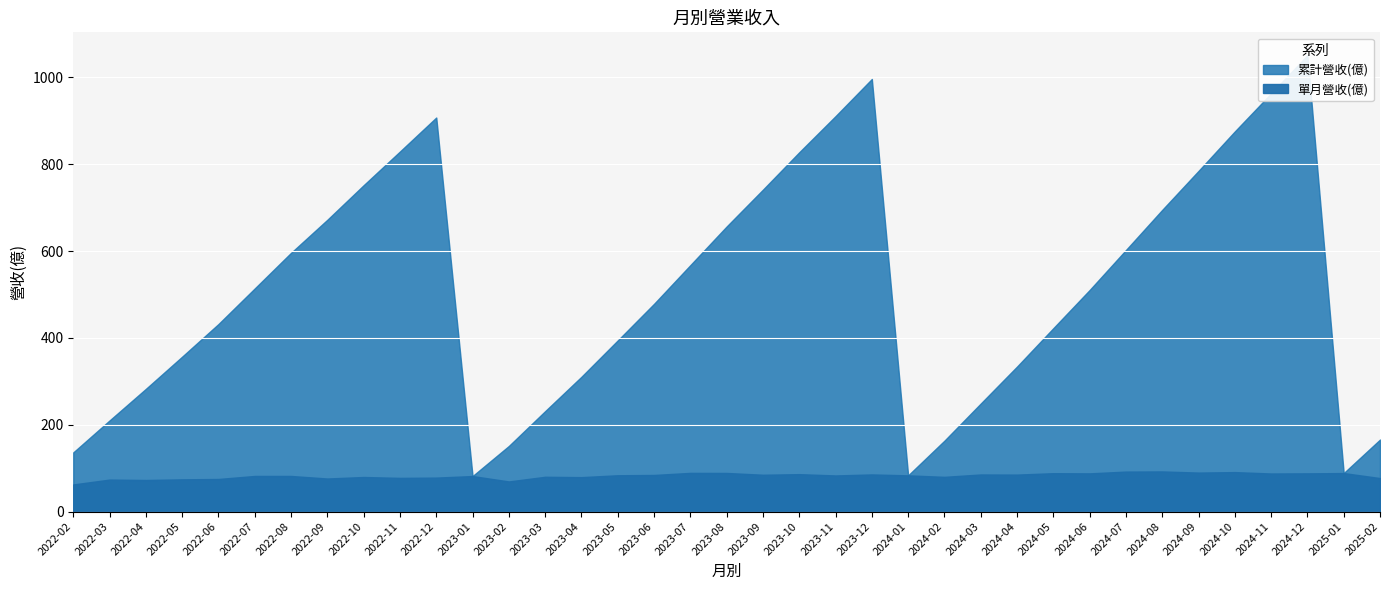

List the labels in order of 單月營收(億) value, smallest first.

2022-02, 2023-02, 2022-04, 2022-03, 2022-05, 2022-06, 2022-09, 2025-02, 2022-11, 2022-12, 2023-04, 2022-10, 2024-02, 2023-03, 2023-01, 2022-08, 2022-07, 2023-11, 2024-01, 2023-05, 2023-06, 2023-09, 2024-04, 2024-03, 2023-12, 2023-10, 2024-11, 2024-06, 2024-12, 2024-05, 2025-01, 2023-08, 2023-07, 2024-09, 2024-10, 2024-07, 2024-08